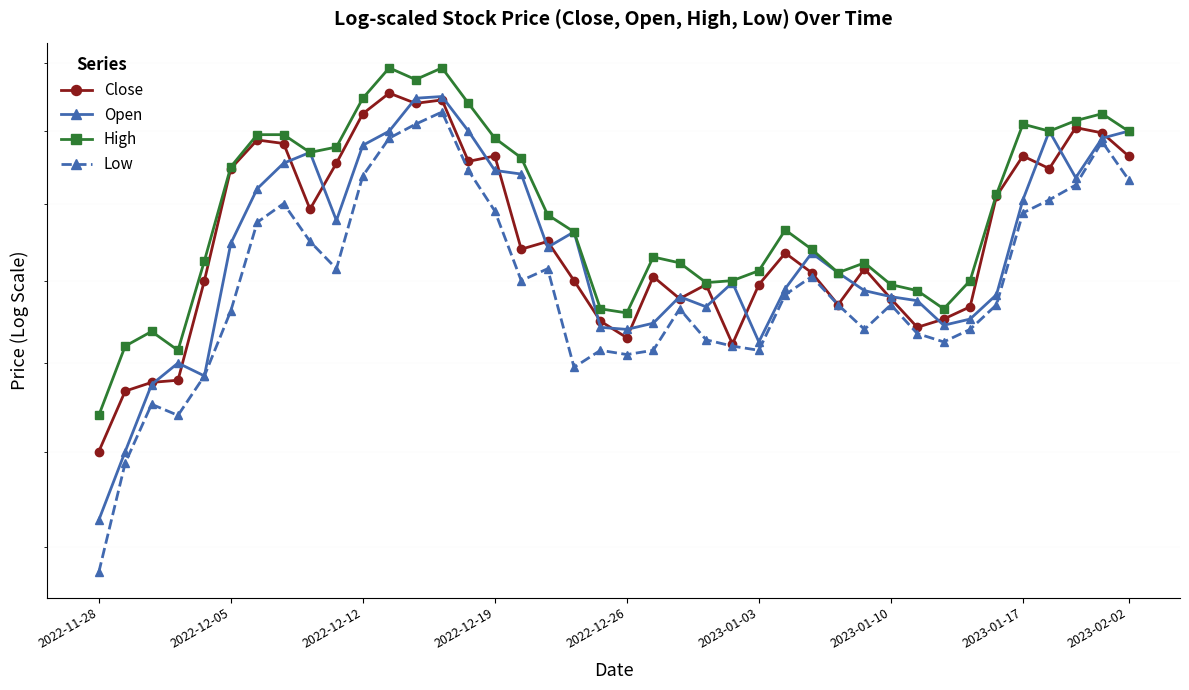

Which category has the highest value across all series?

11